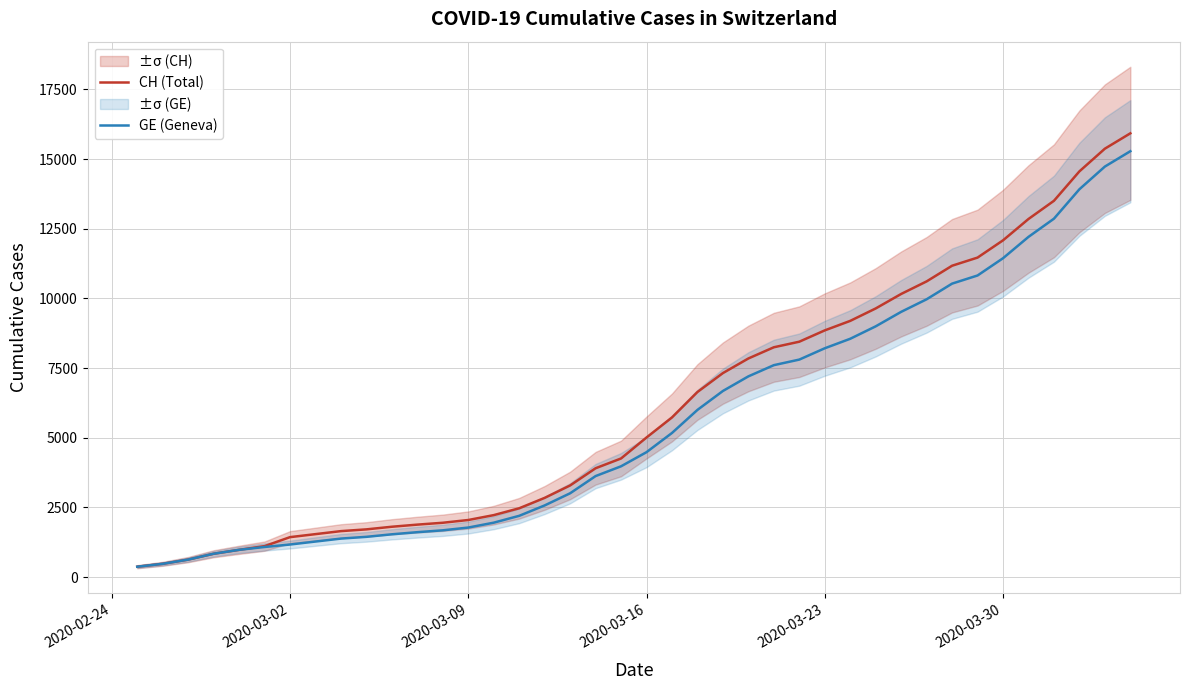

Is this an area chart (filled region under the line)?

No